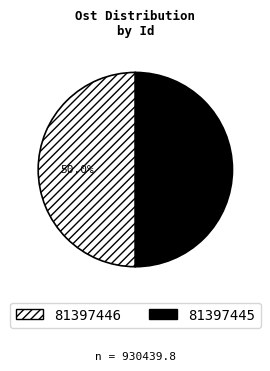

Approximately how many times larger is the value at 81397446 compared to 81397445?

1.0